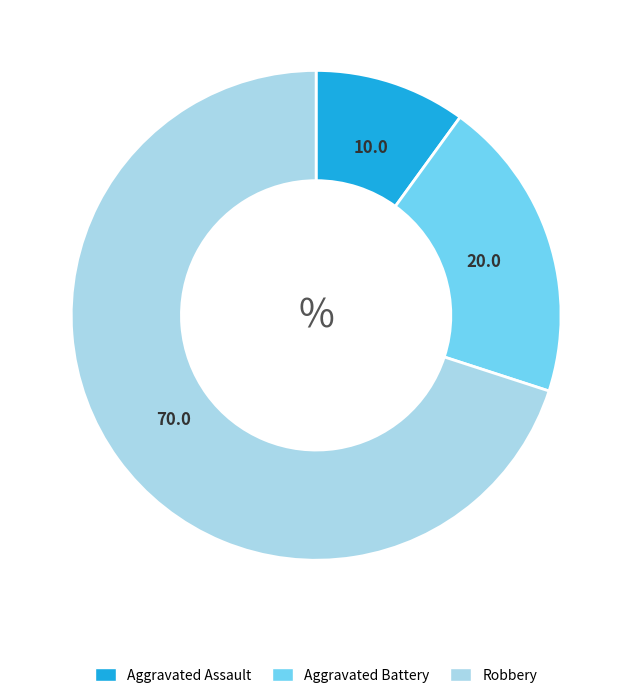

Which has a higher value, Aggravated Battery or Robbery?

Robbery